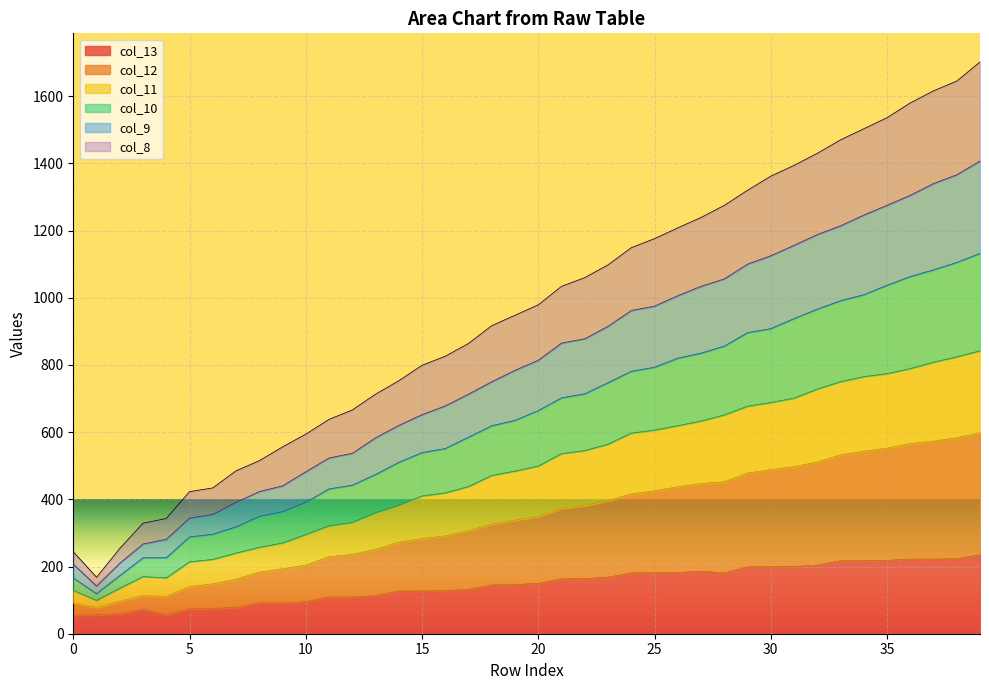

How many lines are shown in the chart?

6